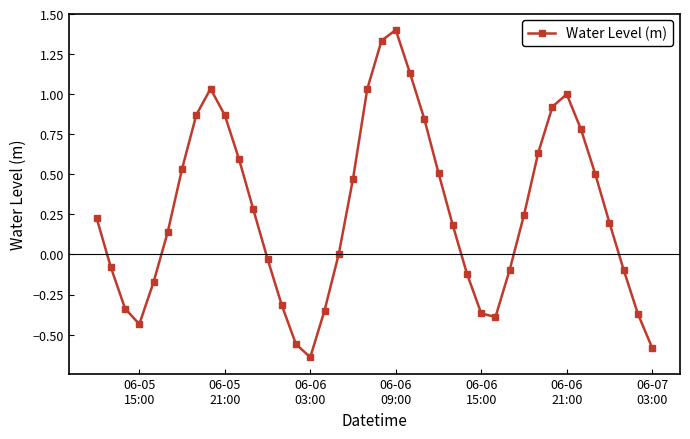

Count the number of data series in this chart.

1